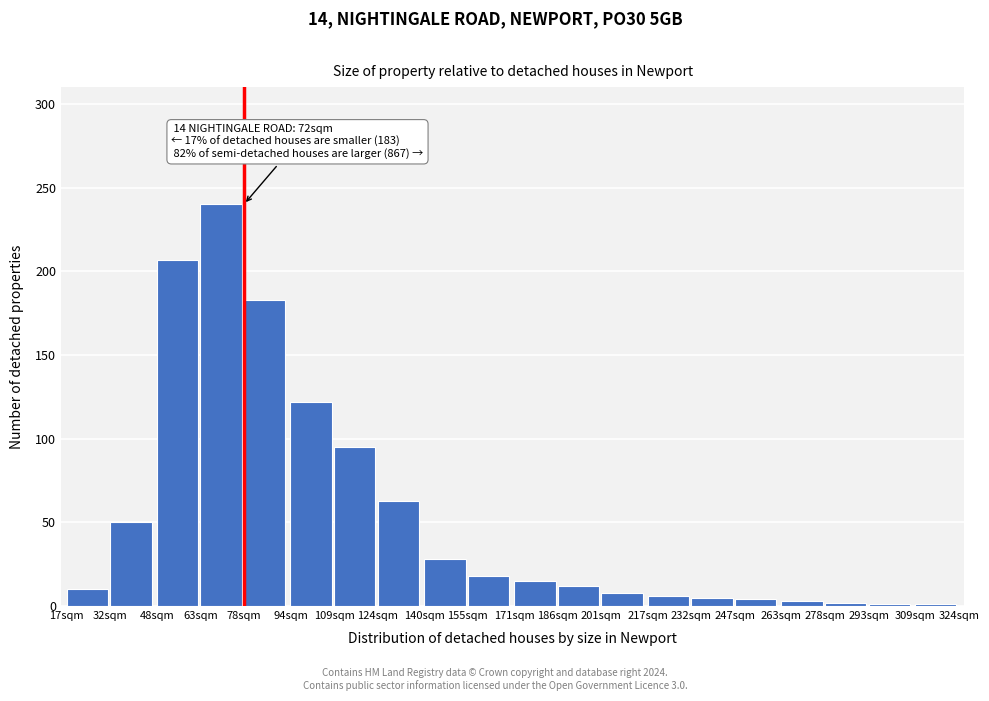

True or false: the data shows 122 at 94sqm.

True